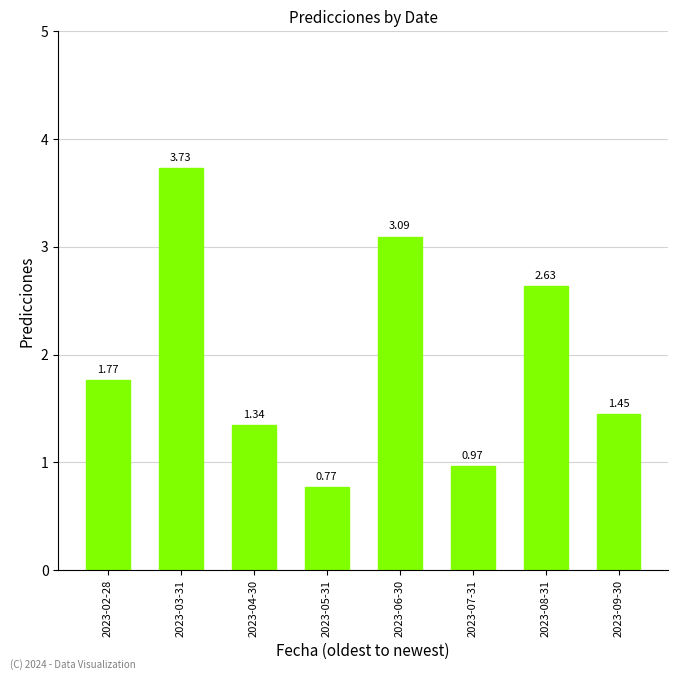

Are the bars horizontal?

No